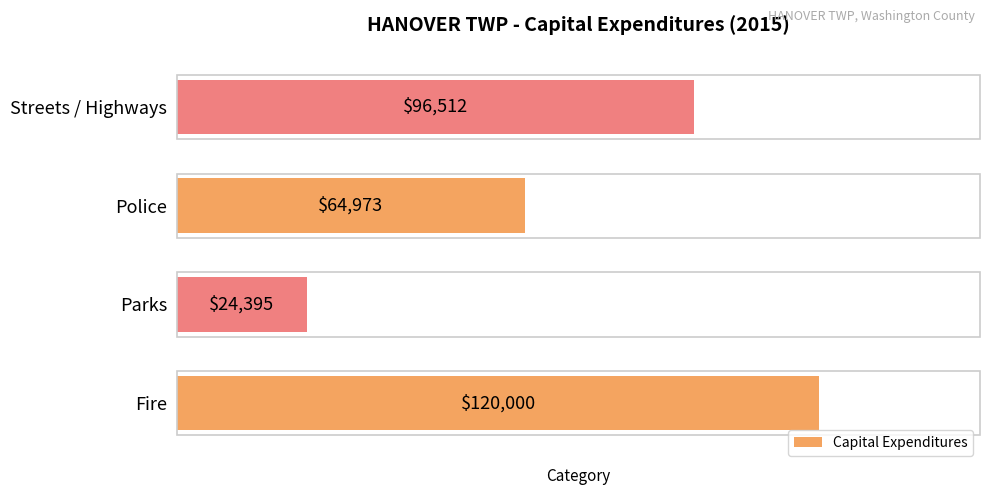

What is the minimum value shown in the chart?

24395